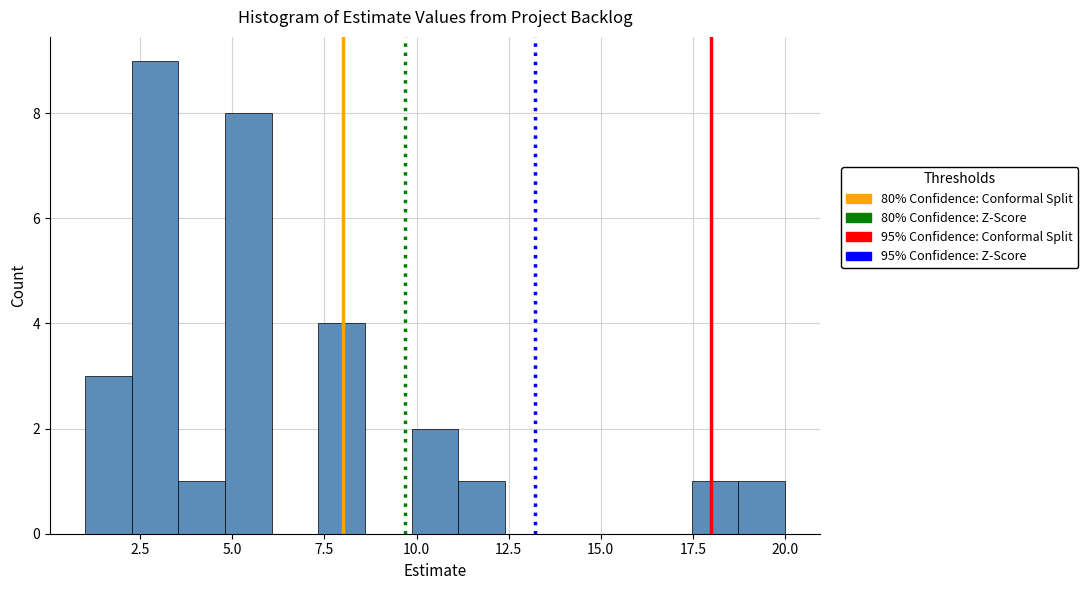

Read against the x-axis, roughly where is the centre of the tallest bar?

3.0